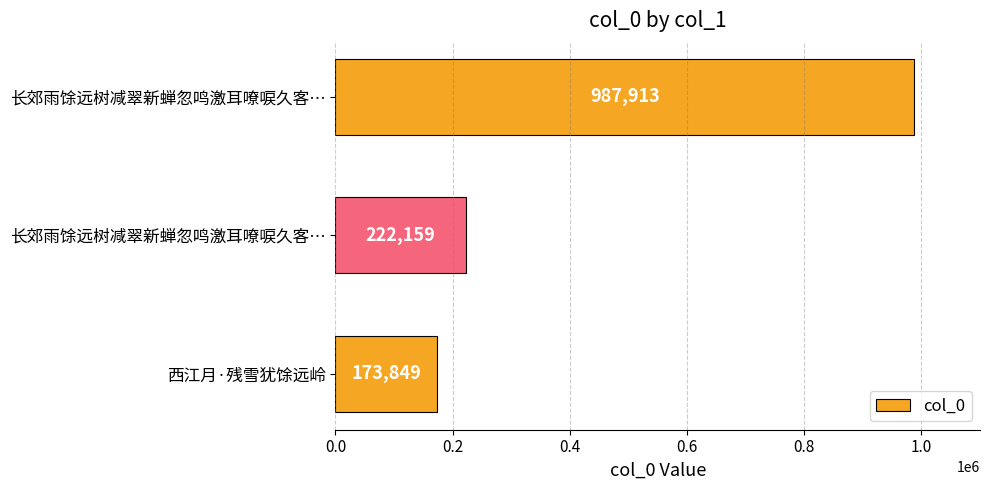

Does the chart contain any negative values?

No